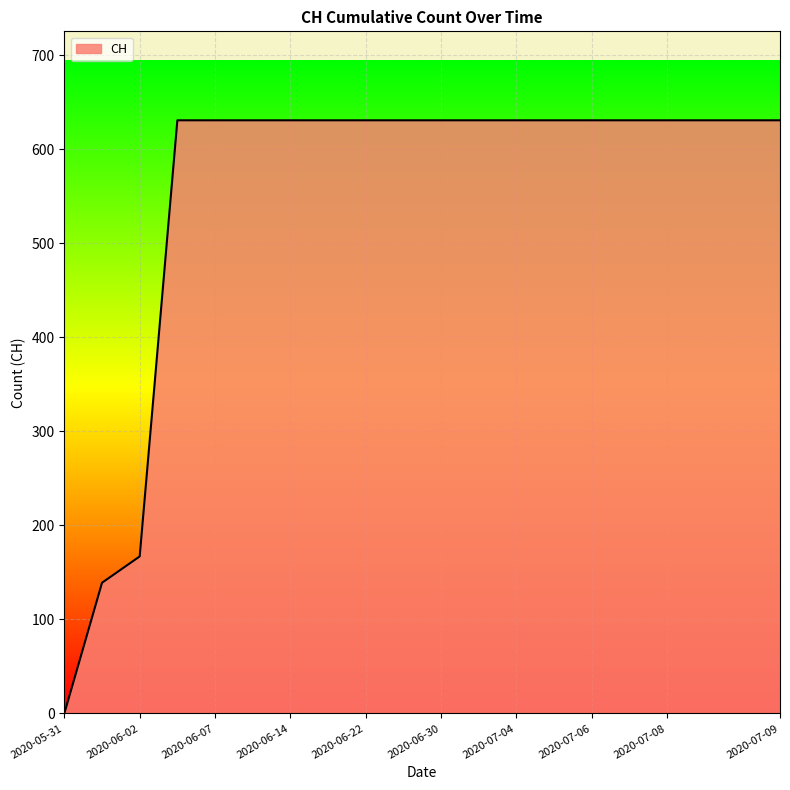

What is the difference between the maximum and minimum values?

631